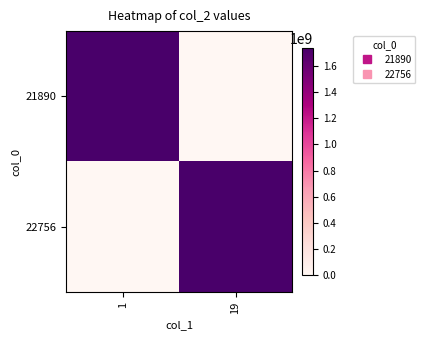

How many distinct data groups are displayed?

2